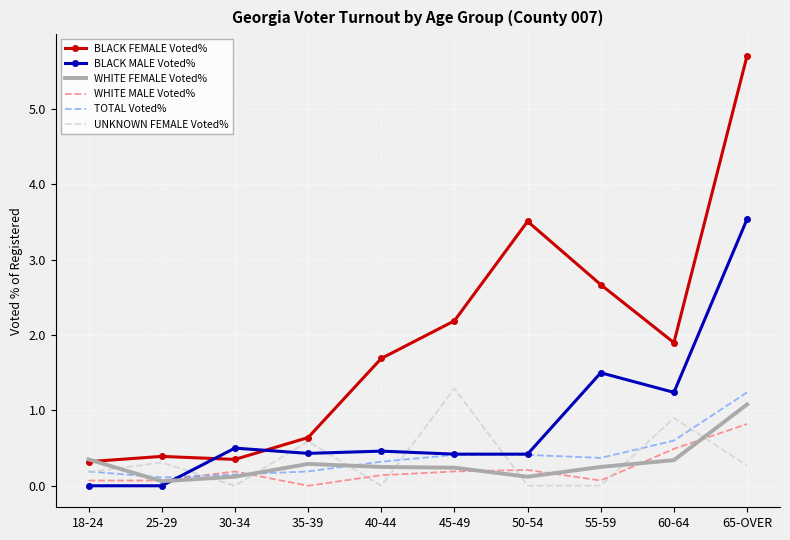

What position from the left is 60-64?

9